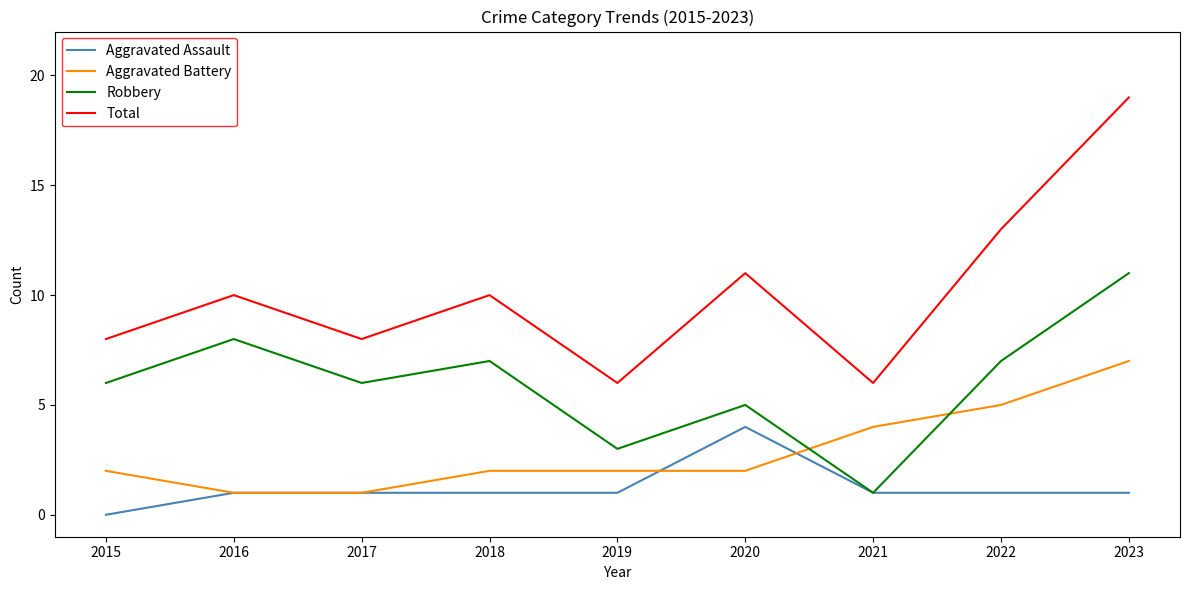

What is the sum of all Robbery values?

54